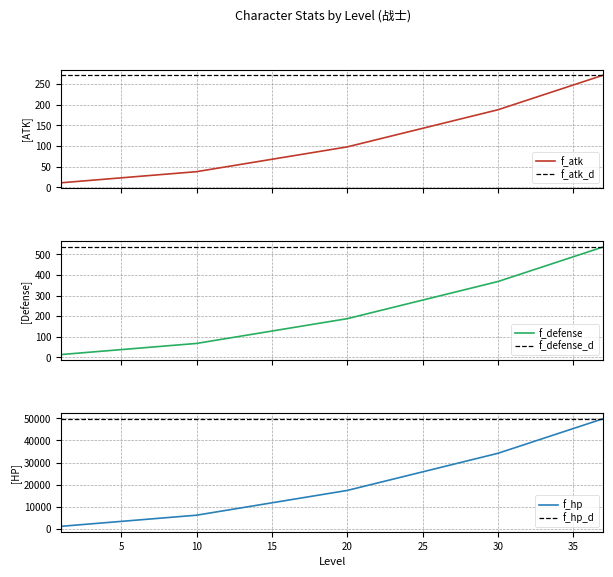

The value of f_atk at 16 is 110. True or false?

False